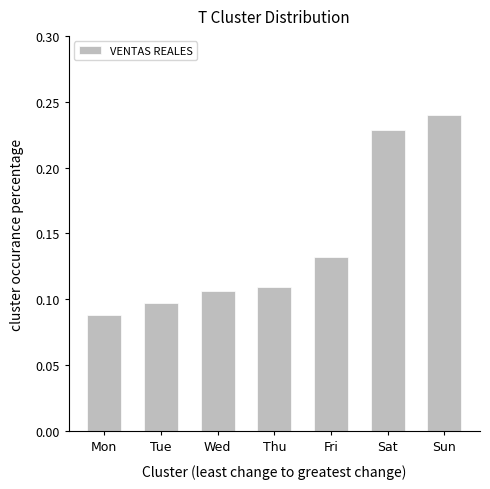

What is the sum of all values?

1.0